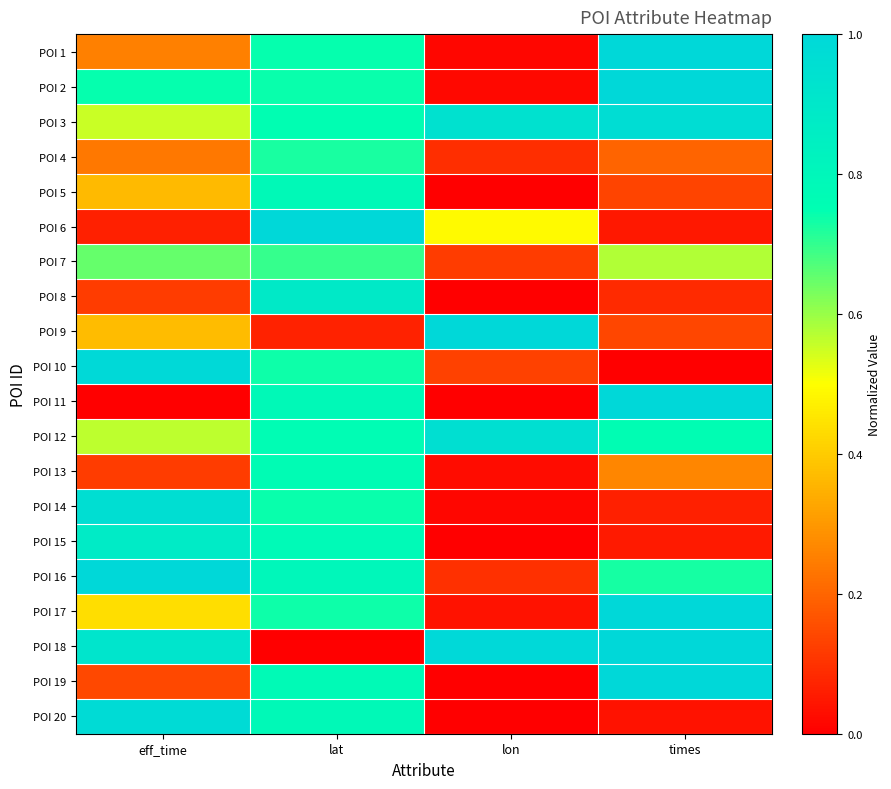

Reading right to left, extract all data points from this chart.

POI 1: times=1.0	lon=0.0	lat=0.7	eff_time=0.3
POI 2: times=1.0	lon=0.0	lat=0.7	eff_time=0.7
POI 3: times=1.0	lon=0.9	lat=0.8	eff_time=0.6
POI 4: times=0.2	lon=0.1	lat=0.7	eff_time=0.2
POI 5: times=0.1	lon=0.0	lat=0.8	eff_time=0.4
POI 6: times=0.0	lon=0.5	lat=1.0	eff_time=0.1
POI 7: times=0.6	lon=0.1	lat=0.7	eff_time=0.6
POI 8: times=0.1	lon=0.0	lat=0.9	eff_time=0.1
POI 9: times=0.1	lon=1.0	lat=0.1	eff_time=0.4
POI 10: times=0.0	lon=0.1	lat=0.7	eff_time=1.0
POI 11: times=1.0	lon=0.0	lat=0.8	eff_time=0.0
POI 12: times=0.8	lon=1.0	lat=0.8	eff_time=0.6
POI 13: times=0.3	lon=0.0	lat=0.8	eff_time=0.1
POI 14: times=0.1	lon=0.0	lat=0.7	eff_time=1.0
POI 15: times=0.1	lon=0.0	lat=0.8	eff_time=0.9
POI 16: times=0.7	lon=0.1	lat=0.8	eff_time=1.0
POI 17: times=1.0	lon=0.0	lat=0.7	eff_time=0.4
POI 18: times=1.0	lon=1.0	lat=0.0	eff_time=0.9
POI 19: times=1.0	lon=0.0	lat=0.8	eff_time=0.1
POI 20: times=0.0	lon=0.0	lat=0.8	eff_time=1.0